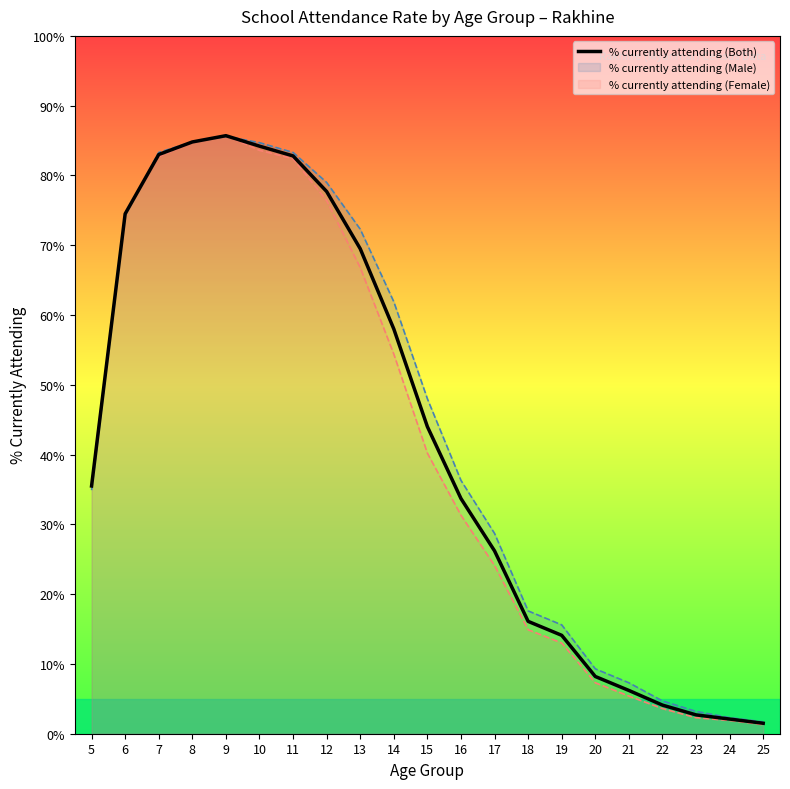

What is the maximum value shown in the chart?

85.7